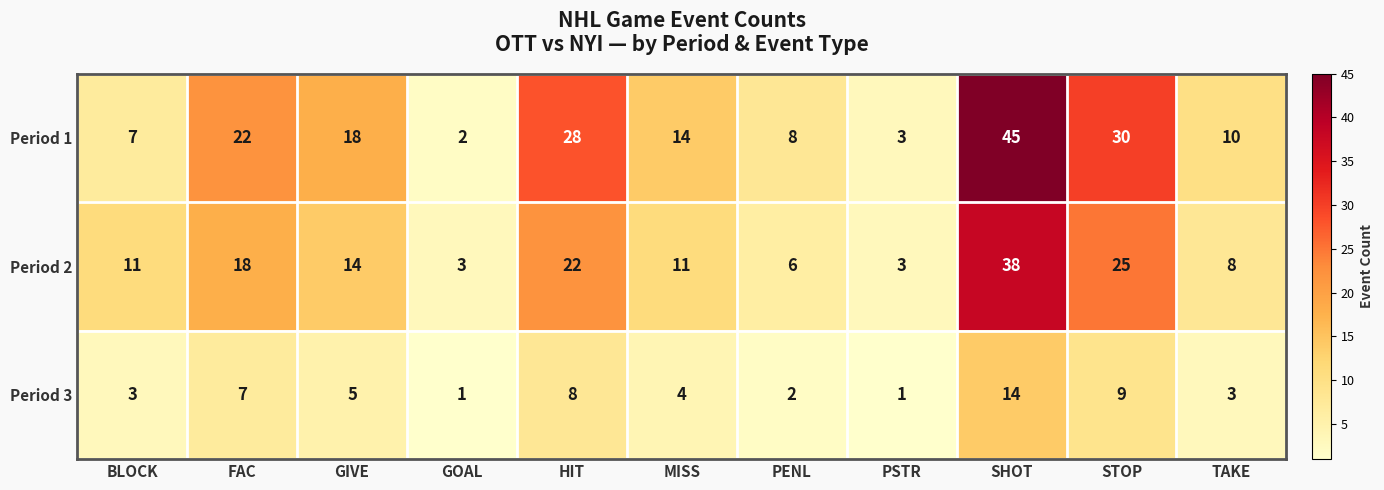

Where does the Period 1 series first go above 14?

FAC